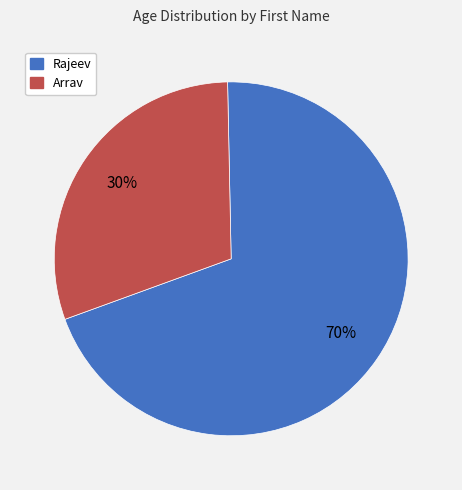

To the nearest percent, what is the combined percentage of Arrav and Rajeev?

100%